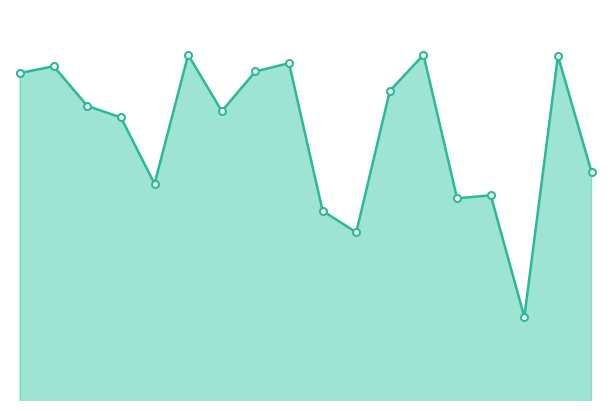

Does the chart have visible grid lines?

No